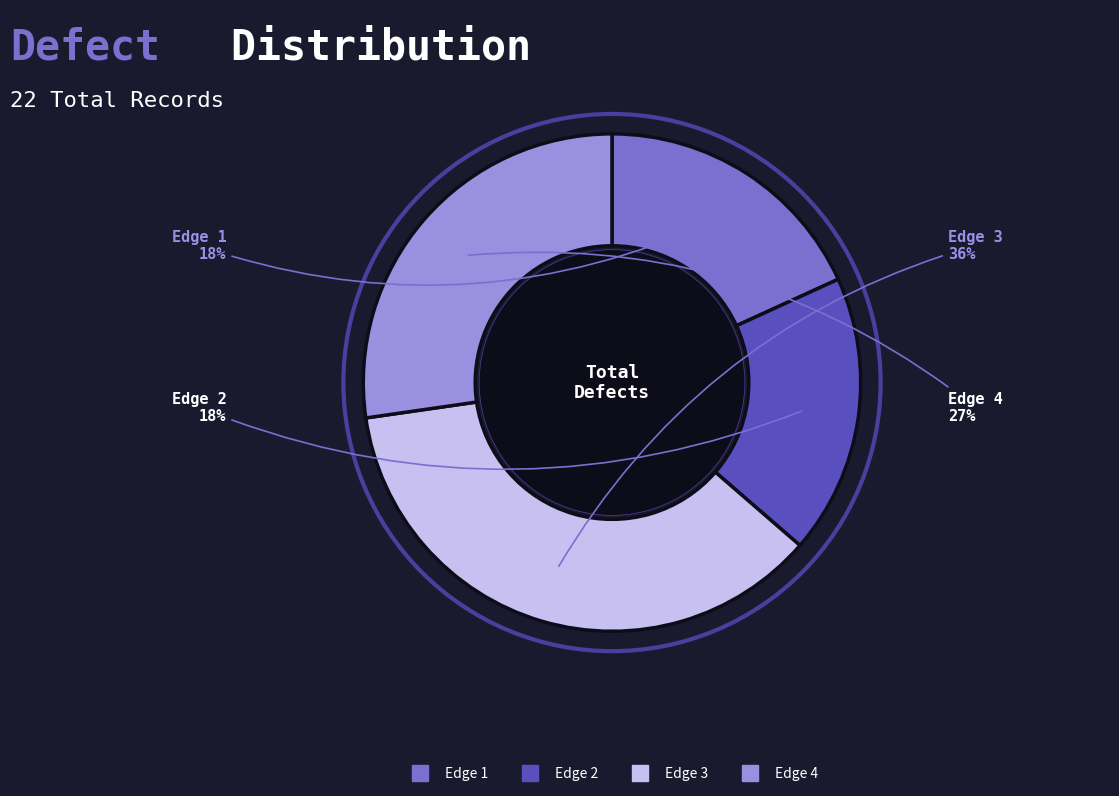

How many segments does this pie chart have?

4